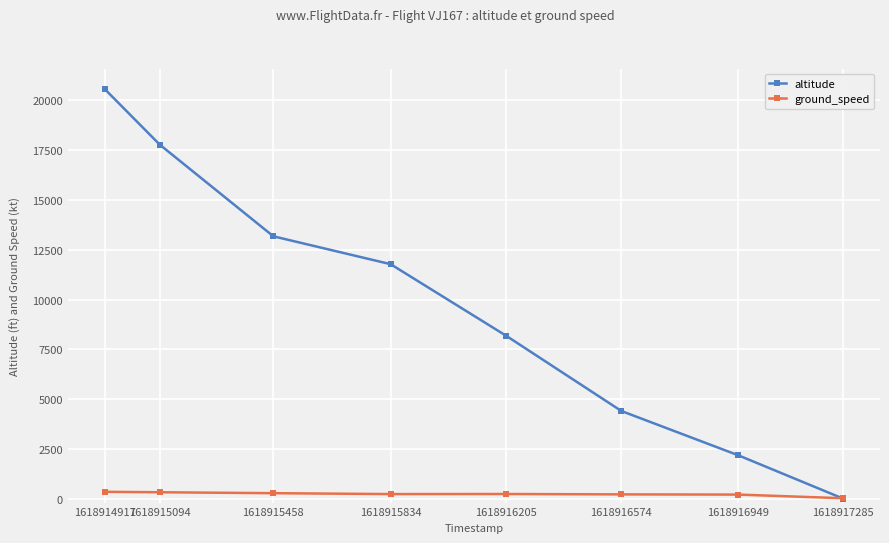

What are all the series names shown in the legend?

altitude, ground_speed